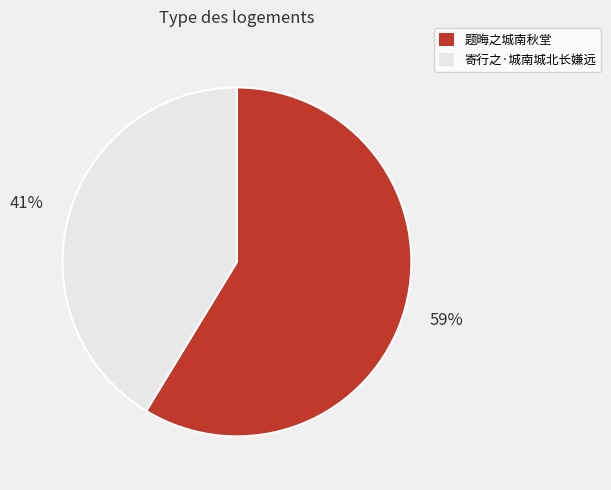

Which category has the biggest portion of the pie?

题晦之城南秋堂